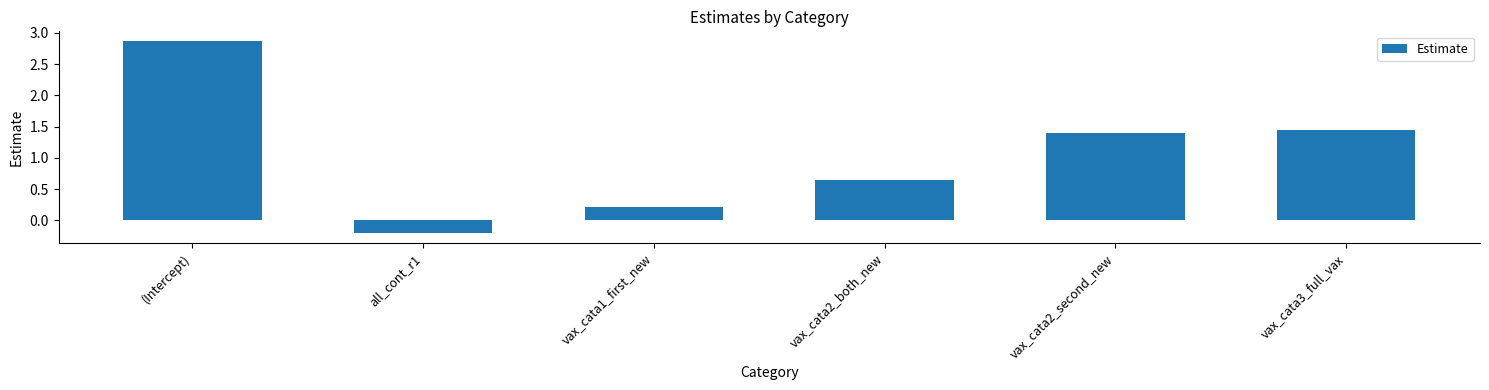

What is the label of the 5th bar from the left?

vax_cata2_second_new